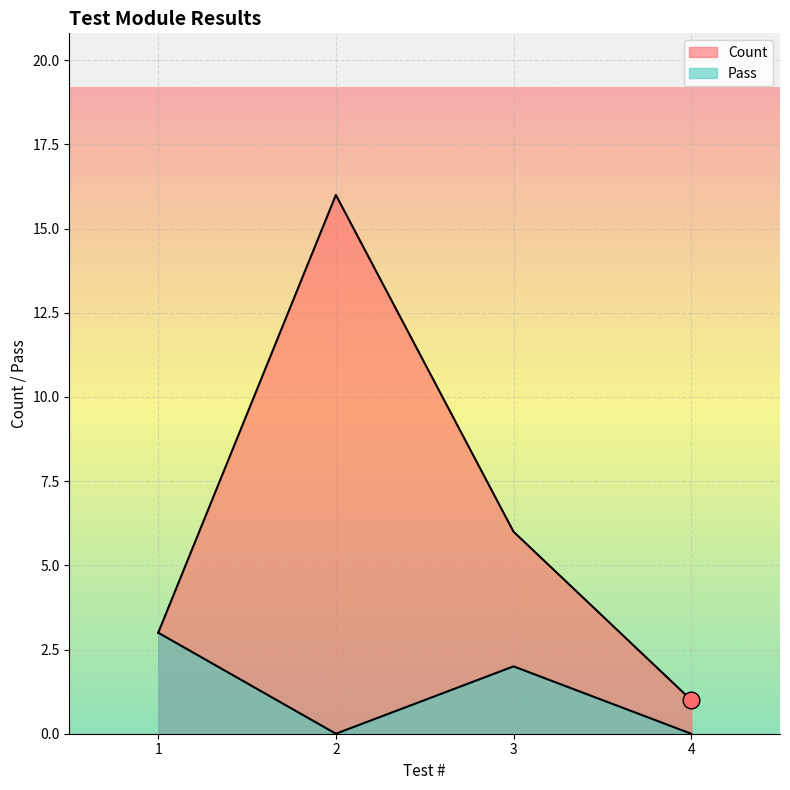

How many lines are shown in the chart?

2